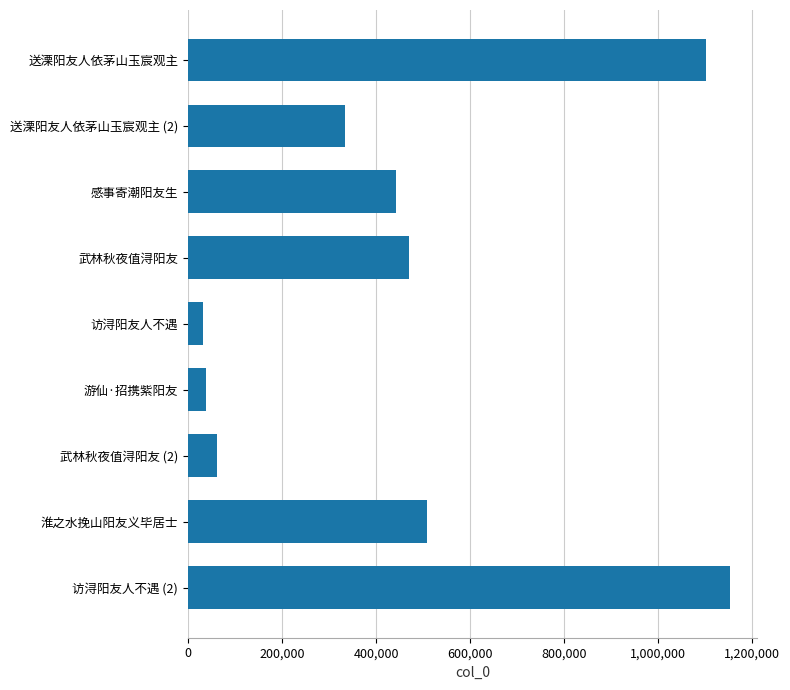

What is the average value?

460059